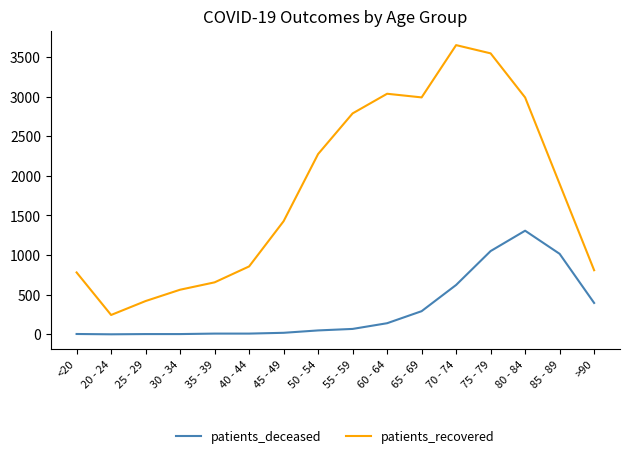

True or false: patients_recovered and patients_deceased intersect in this chart.

False